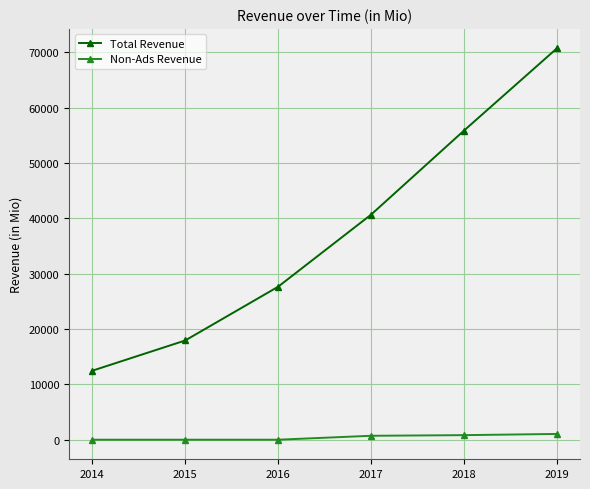

What is the lowest value of the Total Revenue series?

12466